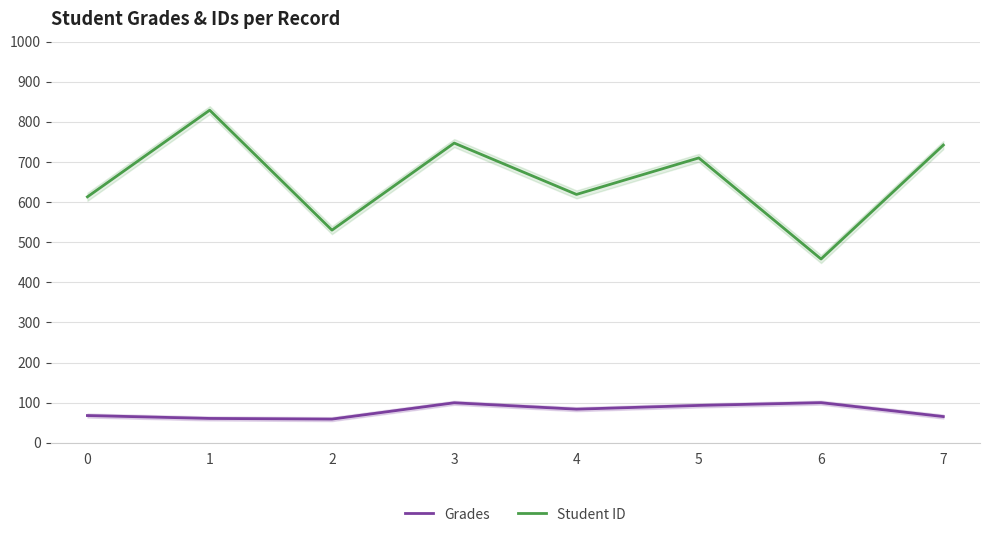

What is the spread (max minus min) of values at 4?

535.2